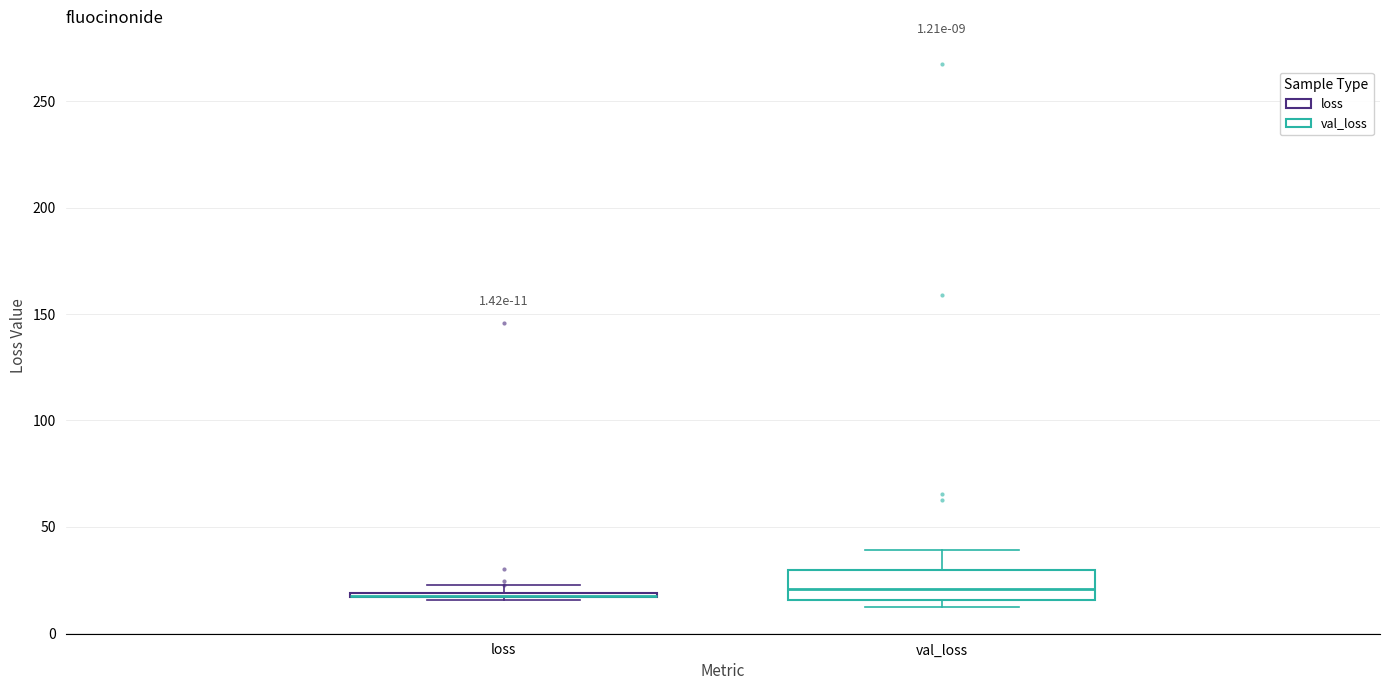

Comparing the boxes themselves (not the whiskers), which one is the tallest?

val_loss